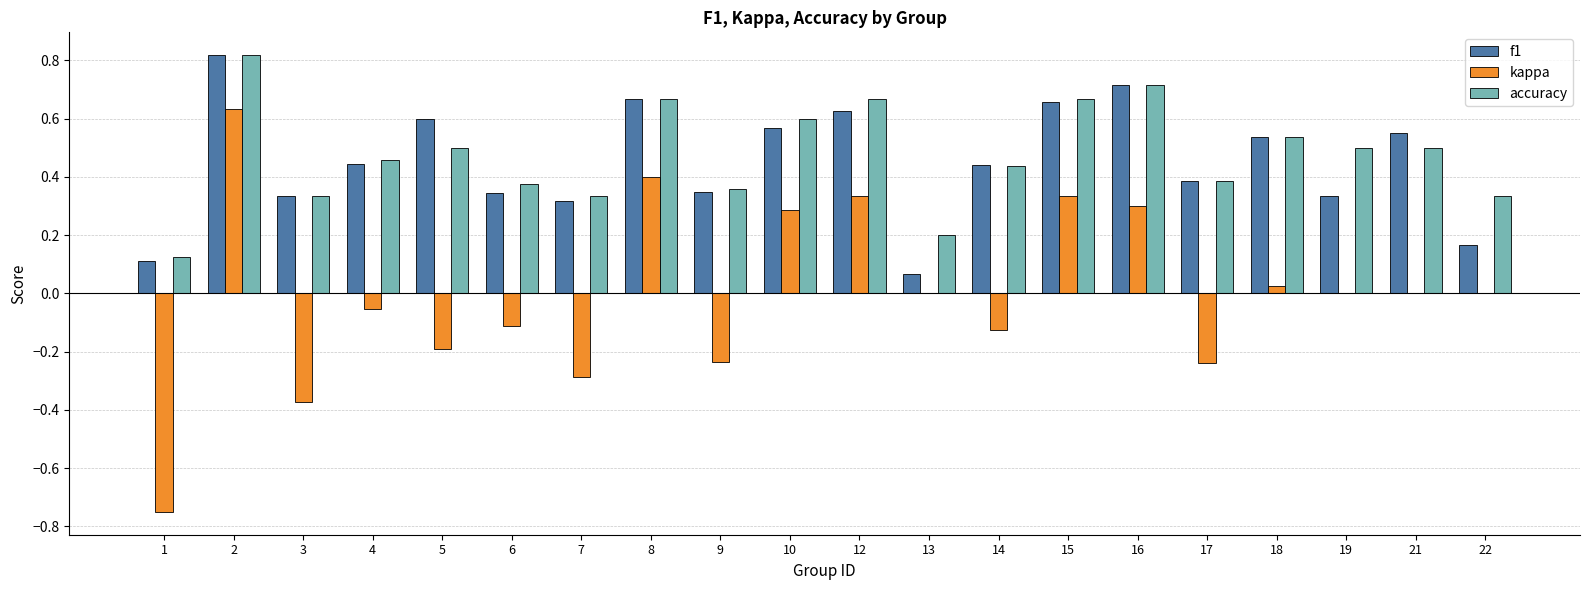

Are the bars grouped side by side (vs. stacked)?

Yes